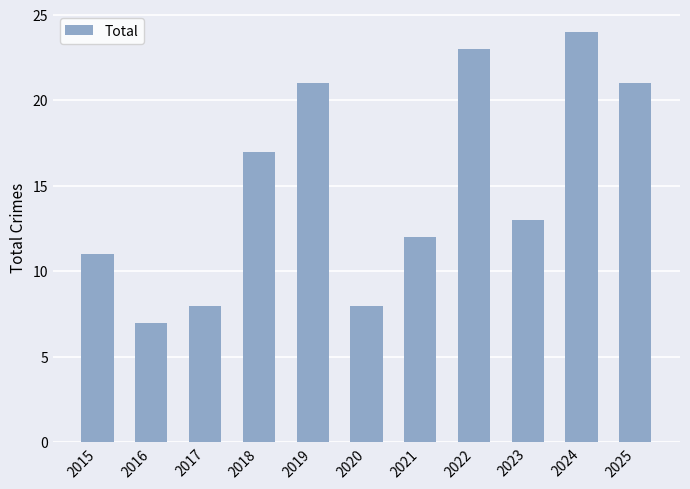

Reading left to right, extract all data points from this chart.

11	7	8	17	21	8	12	23	13	24	21